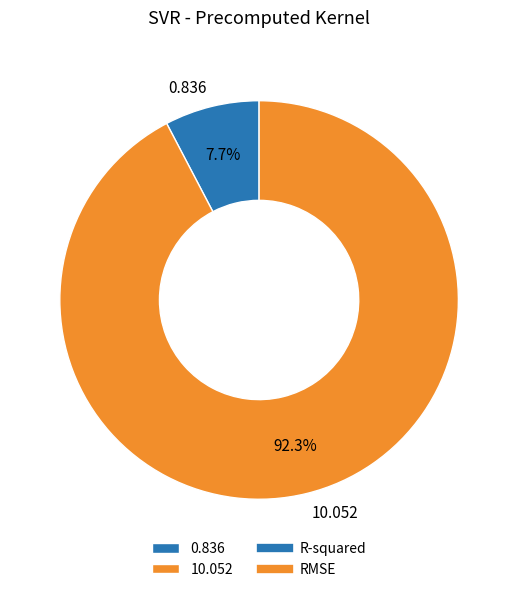

Which slice is the smallest?

0.836